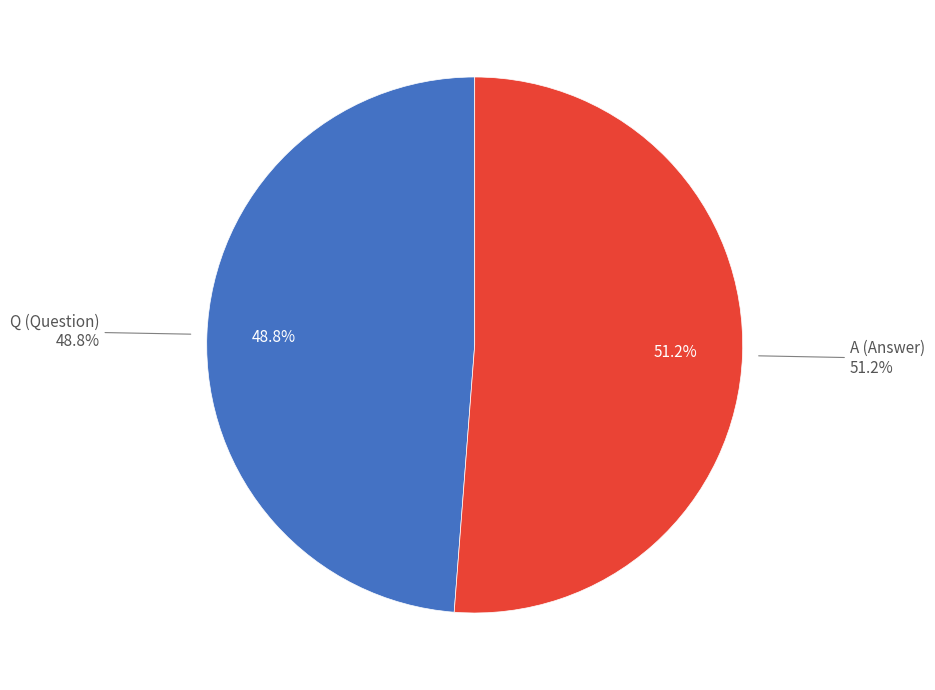

What is the majority slice?

A